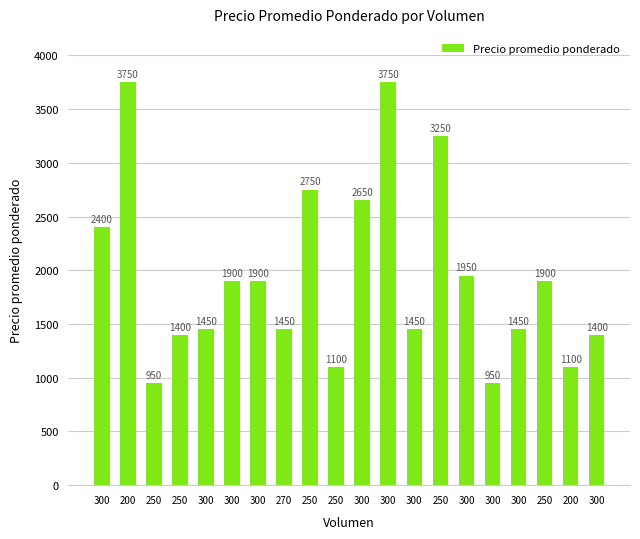

What is the minimum value shown in the chart?

950